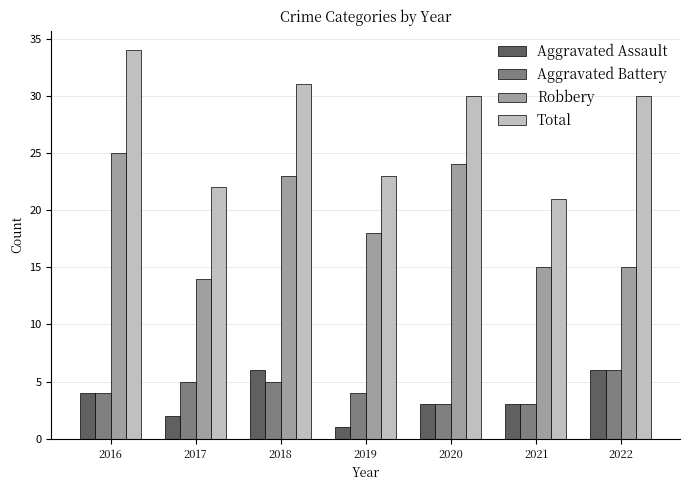

Reading left to right, extract all data points from this chart.

Aggravated Assault: 4	2	6	1	3	3	6
Aggravated Battery: 4	5	5	4	3	3	6
Robbery: 25	14	23	18	24	15	15
Total: 34	22	31	23	30	21	30